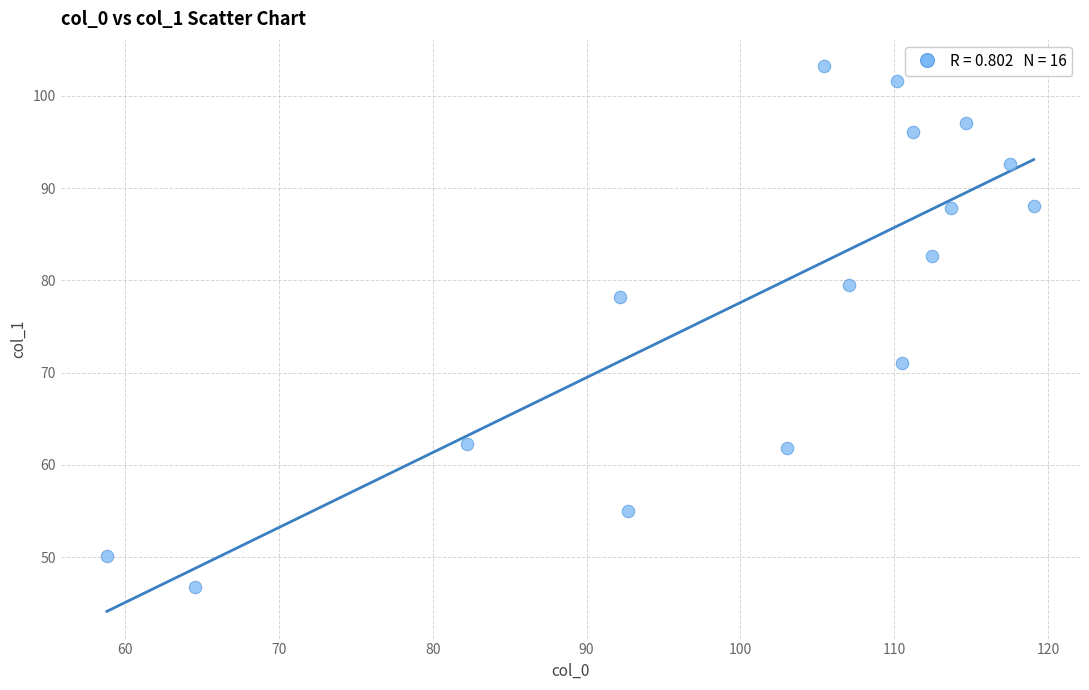

What Y value in the scatter plot is closest to 74?

71.0